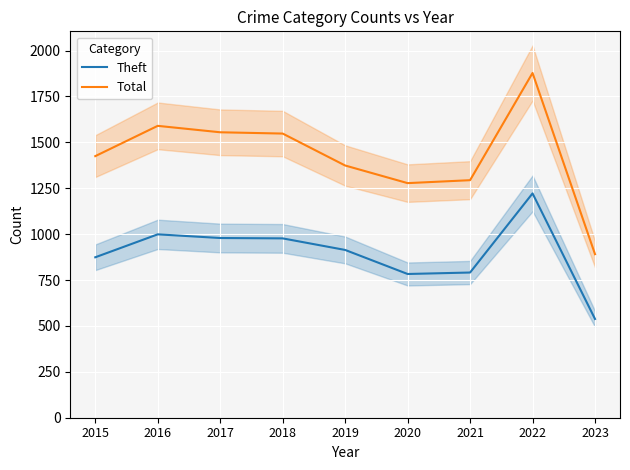

Which category has the lowest value in the Total series?

2023